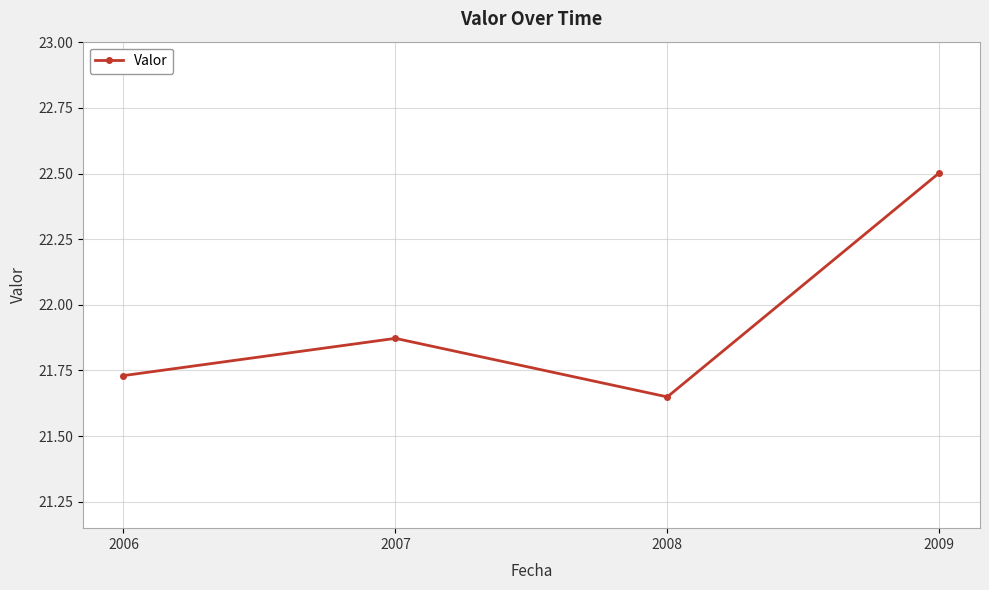

At which category does the chart reach its peak across all series?

2009